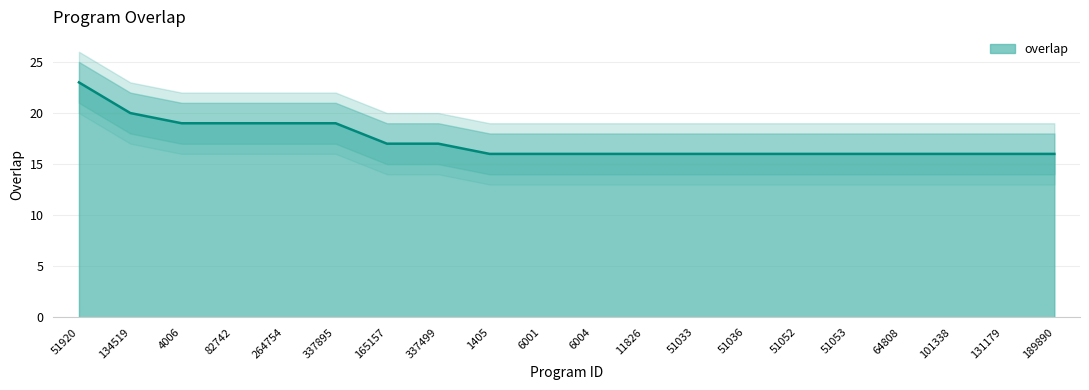

What is the maximum value shown in the chart?

23